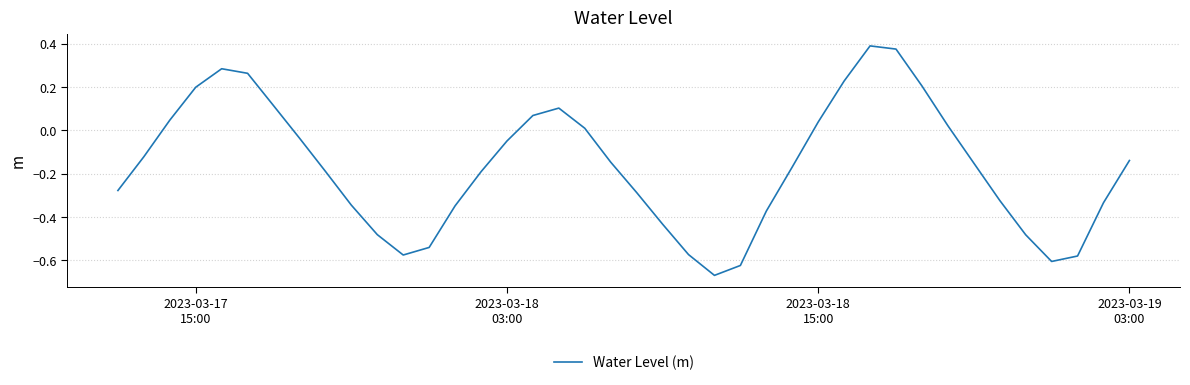

What is the difference between the maximum and minimum values?

1.1